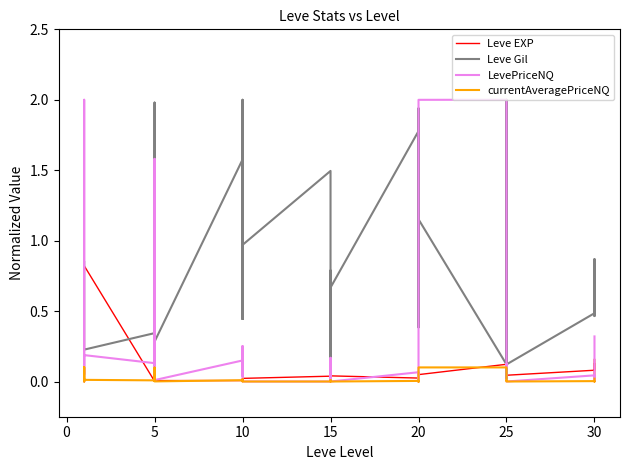

How many lines are shown in the chart?

4